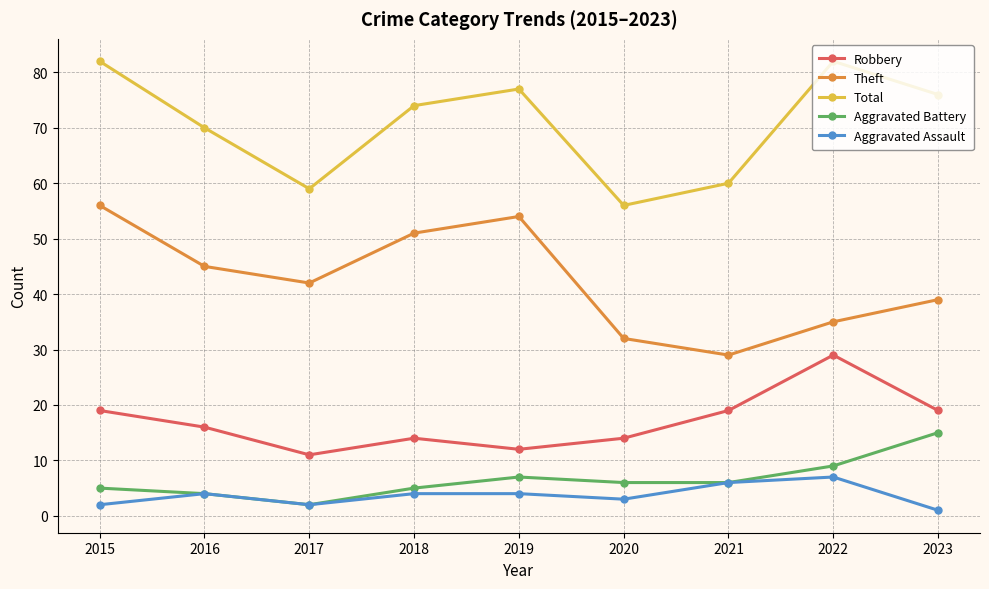

At which category does the chart reach its minimum across all series?

2023